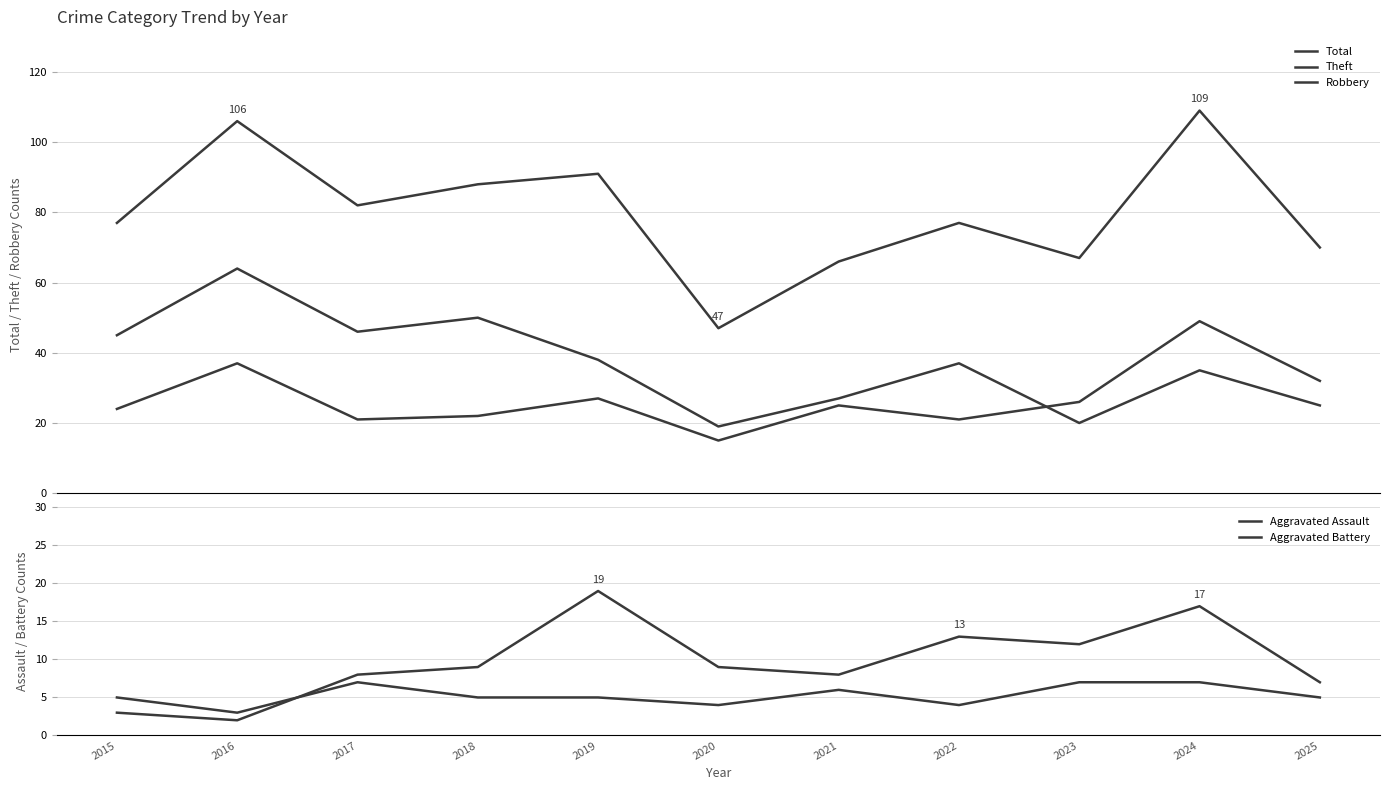

How many lines are shown in the chart?

5